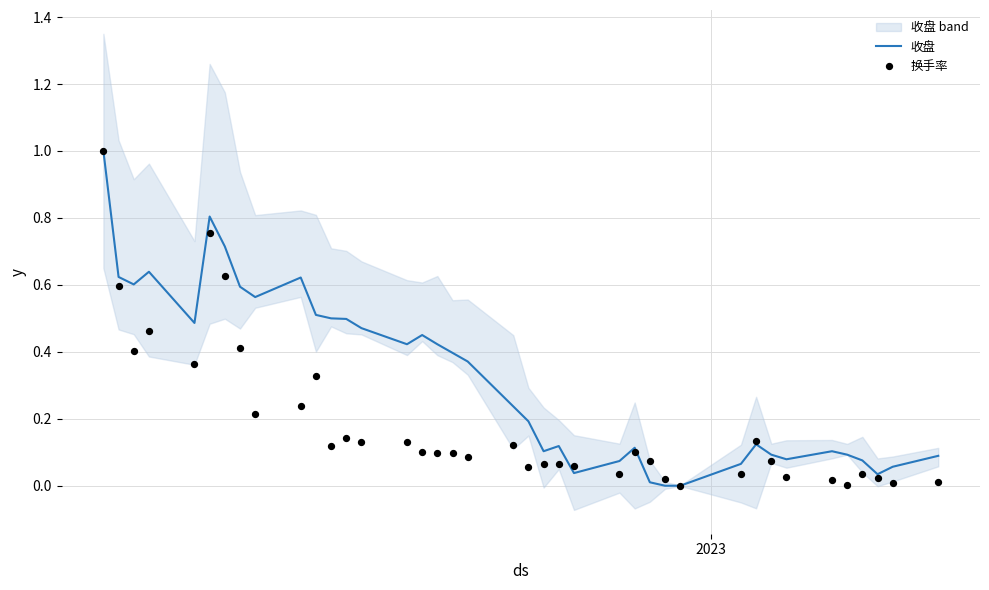

Which series has the largest Y range (max minus min)?

收盘